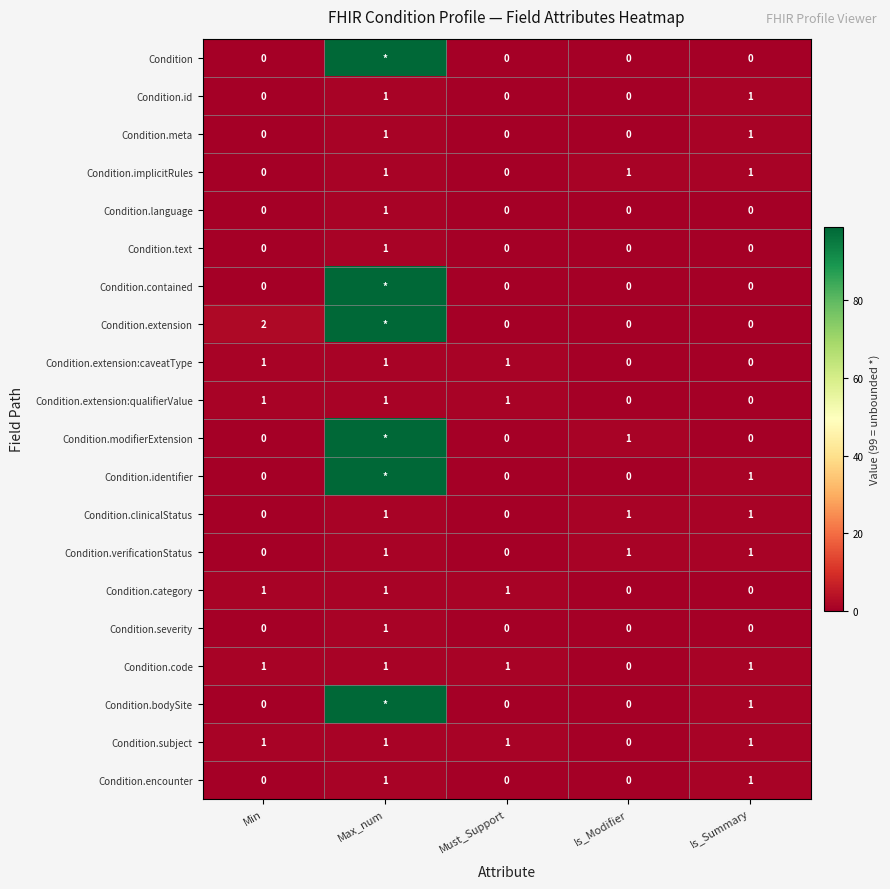

How many Condition.implicitRules values are between 0 and 1?

5